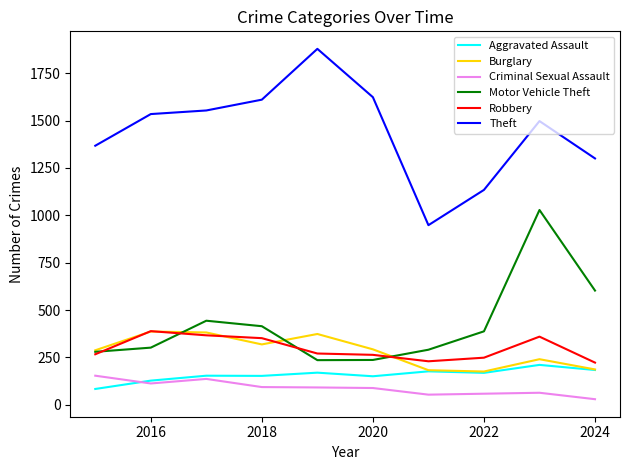

What is the highest value of the Theft series?

1878